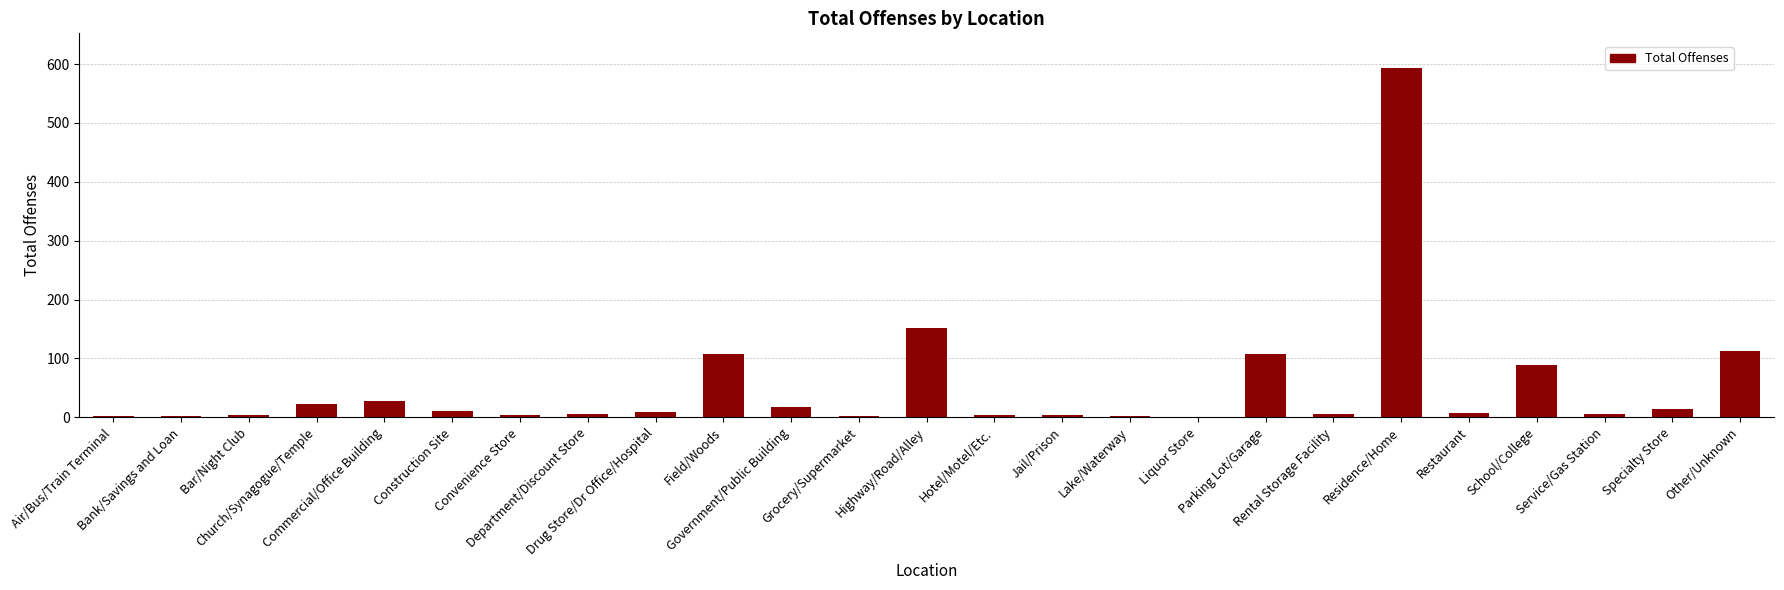

How many series are shown in this chart?

1